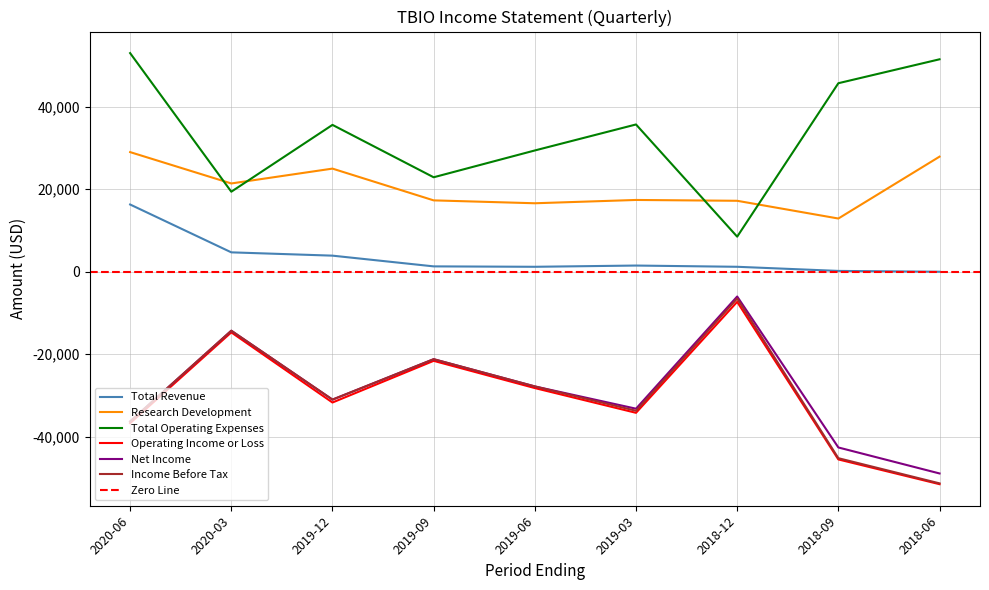

What is the difference between the Total Revenue values at 2019-06 and 2019-09?

100